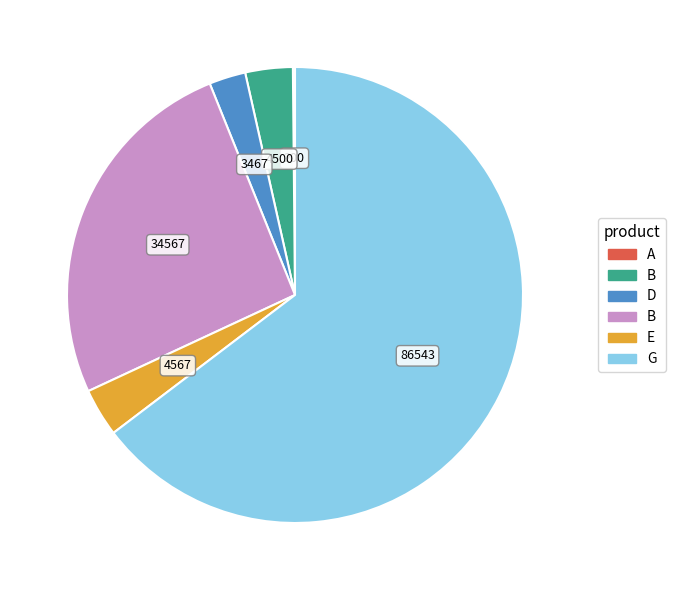

Is there a majority slice in this chart?

Yes